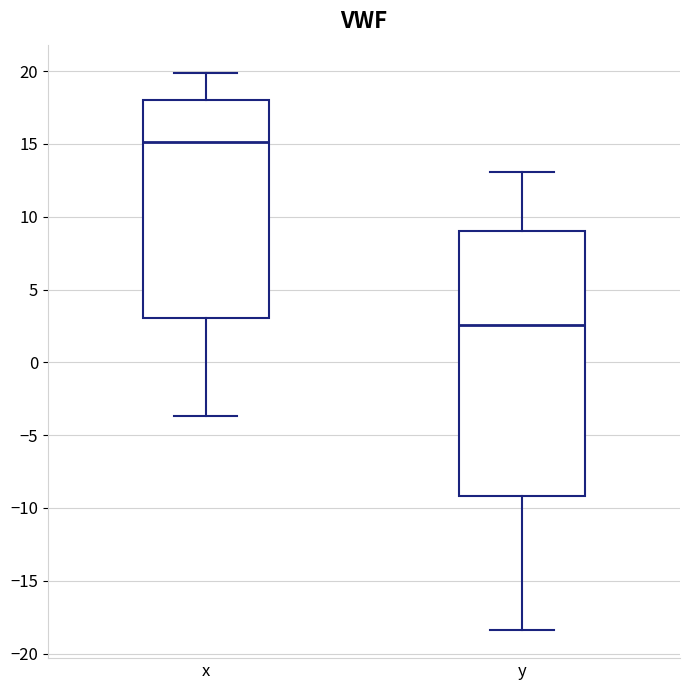

Where does the median line of the box for x sit on the y-axis? The values are not printed on the chart, so give them approximately, as read against the axis.

15.0